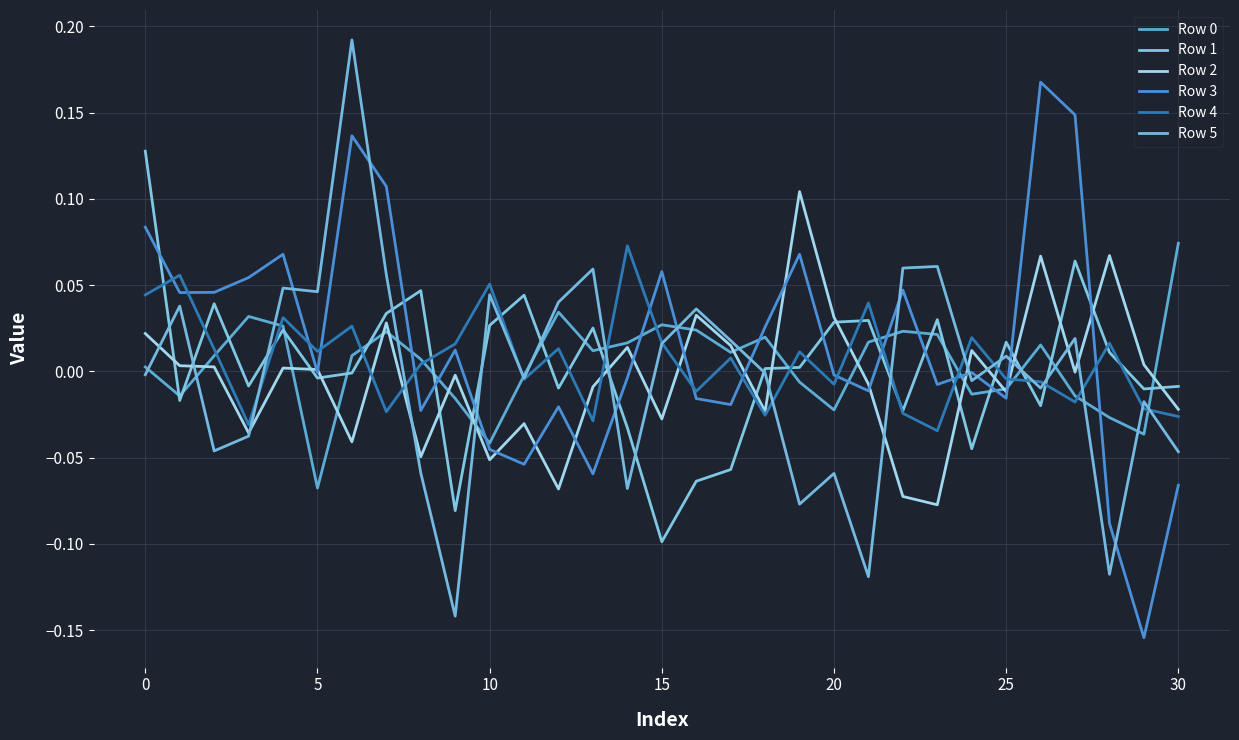

True or false: Row 1 and Row 4 intersect in this chart.

True